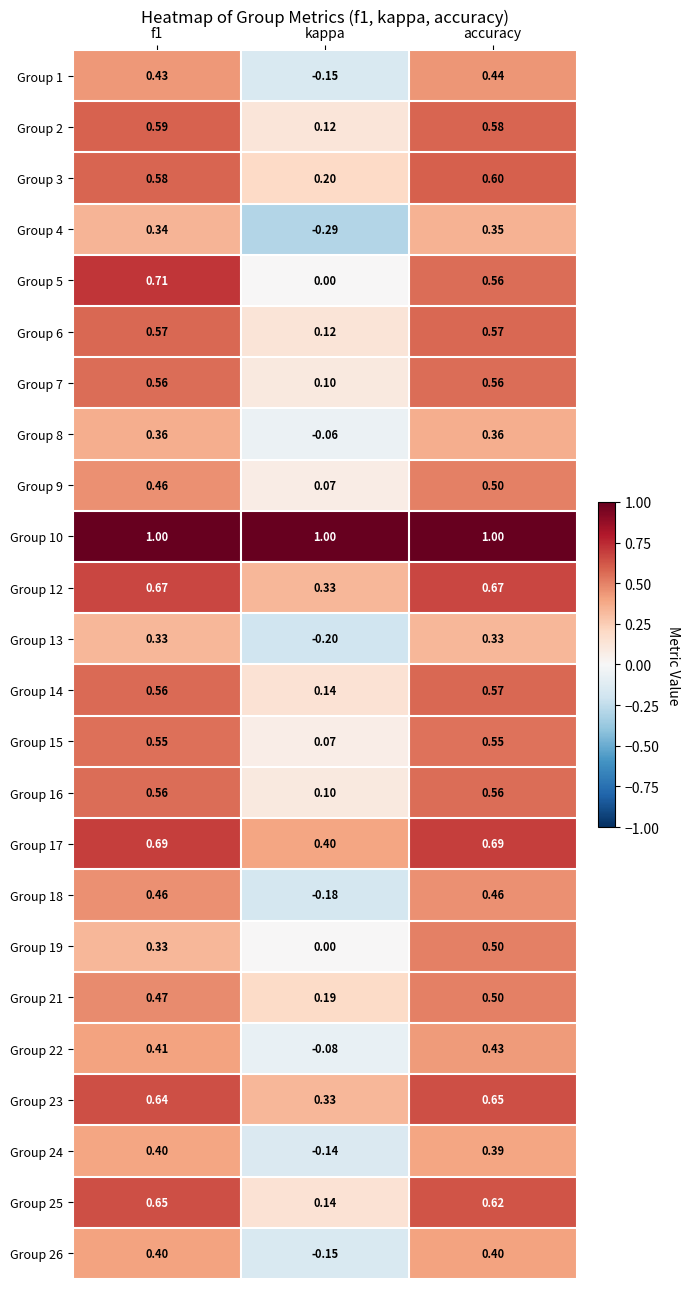

Which category has the lowest value across all series?

kappa